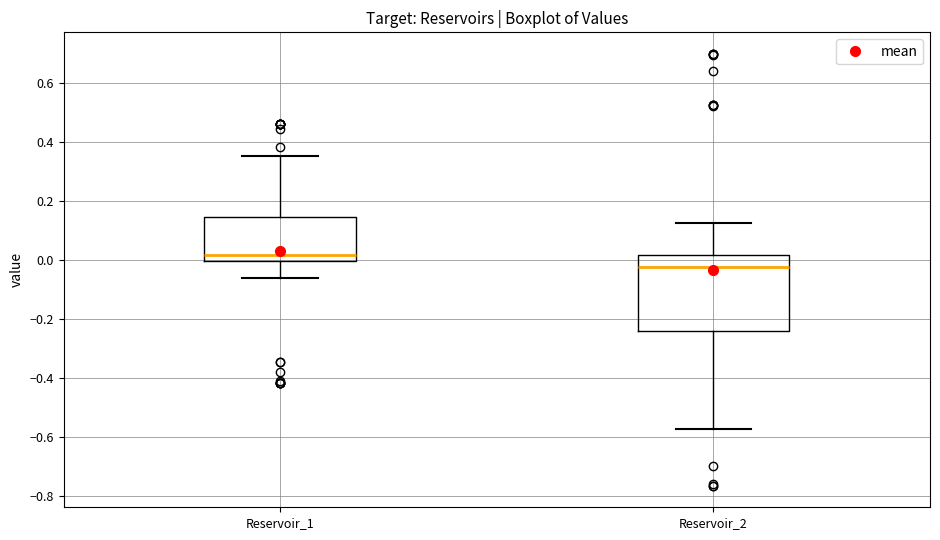

Reading left to right, transcribe this box plot: for each box, give where its median line is, the range the box spans, and where its two whiskers end, as read against the y-axis. The values are not printed on the chart, so give them approximately, as read against the axis.

Reservoir_1: median 0.02, box 0.00 to 0.14, whiskers -0.06 to 0.36
Reservoir_2: median -0.02, box -0.24 to 0.02, whiskers -0.58 to 0.12